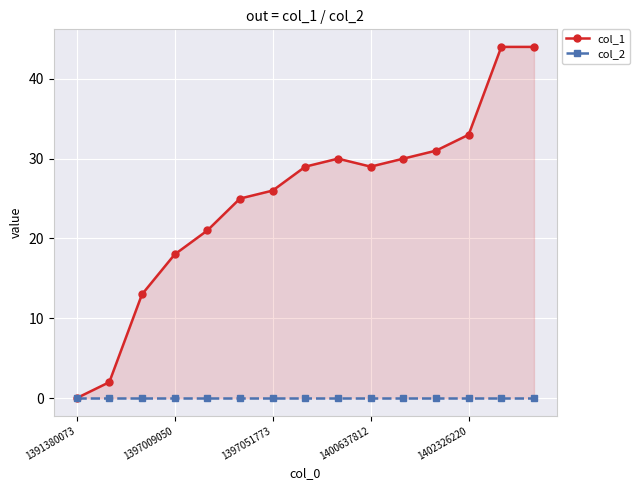

How many values in the col_1 series exceed 29?

6